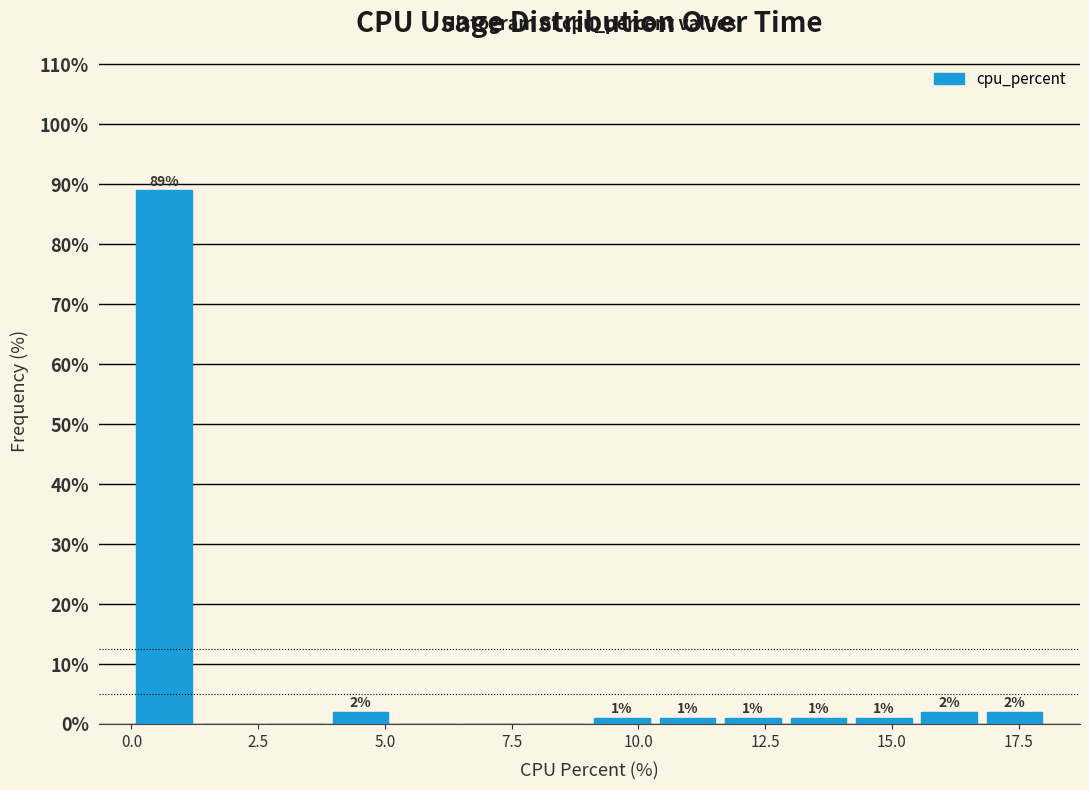

Around what value on the x-axis is the tallest bar? Give the approximate position of its centre, as read against the axis.

0.5